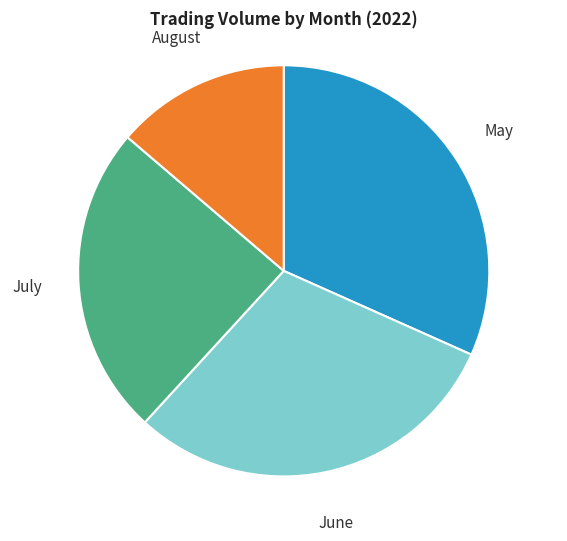

To the nearest percent, what portion does August represent?

14%